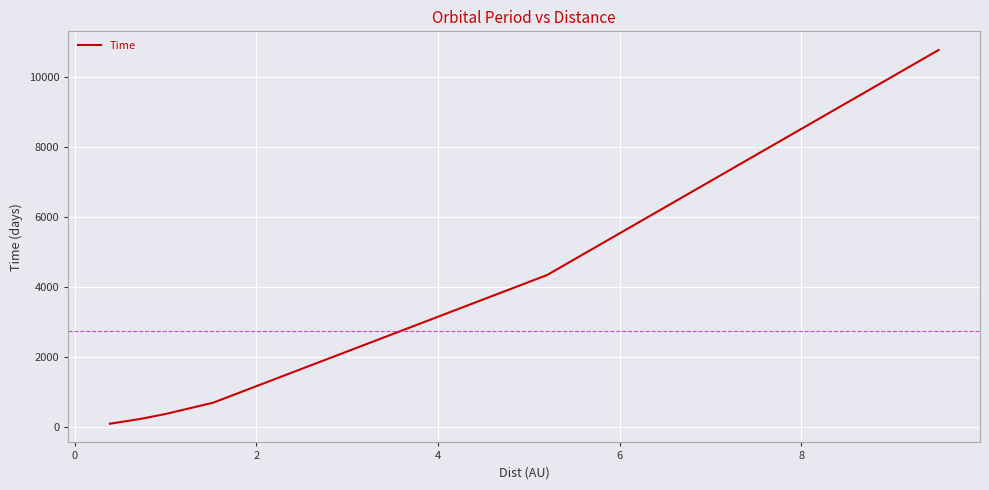

True or false: there are more than 1 points higher than both neighbors.

False